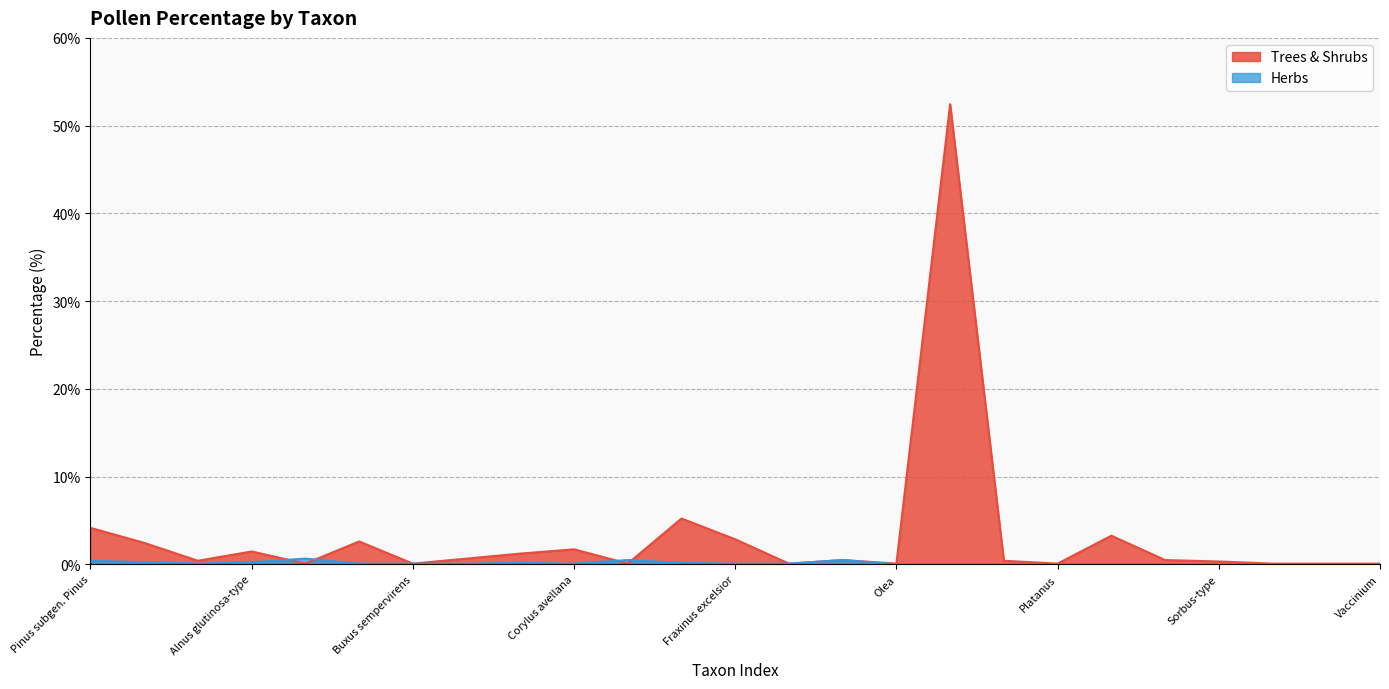

What is the value of the 23rd point from the left?

0.1